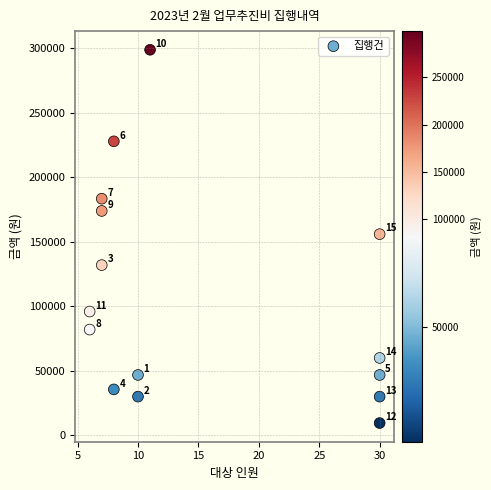

What is the range of X values (max minus min)?

24